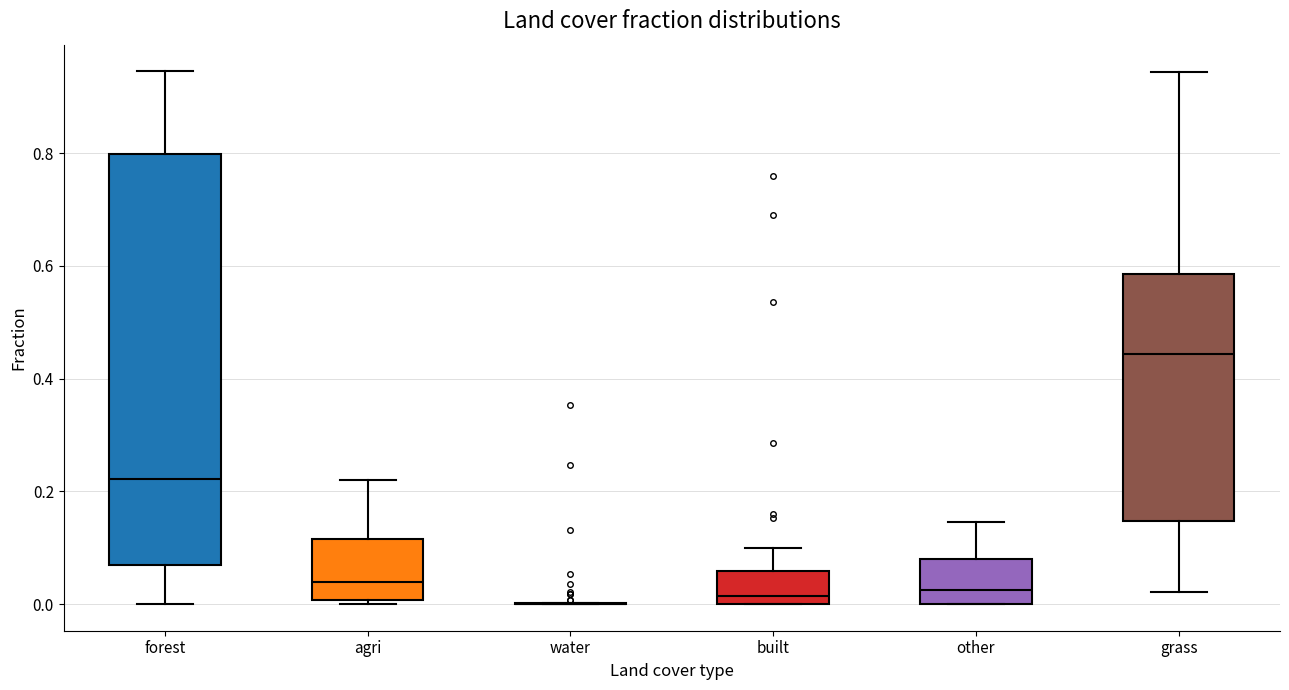

Where does the lower whisker of the box for grass end on the y-axis? The values are not printed on the chart, so give them approximately, as read against the axis.

0.02